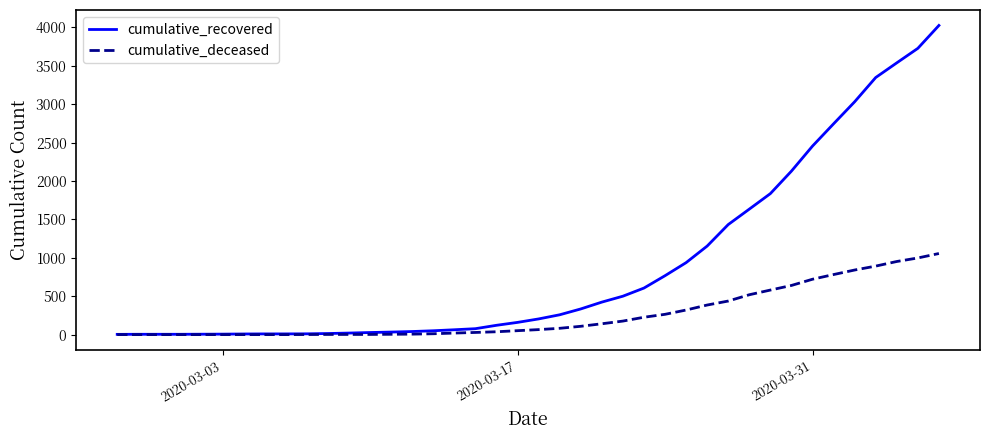

Rank the series by their average value, from highest to lowest.

cumulative_recovered, cumulative_deceased